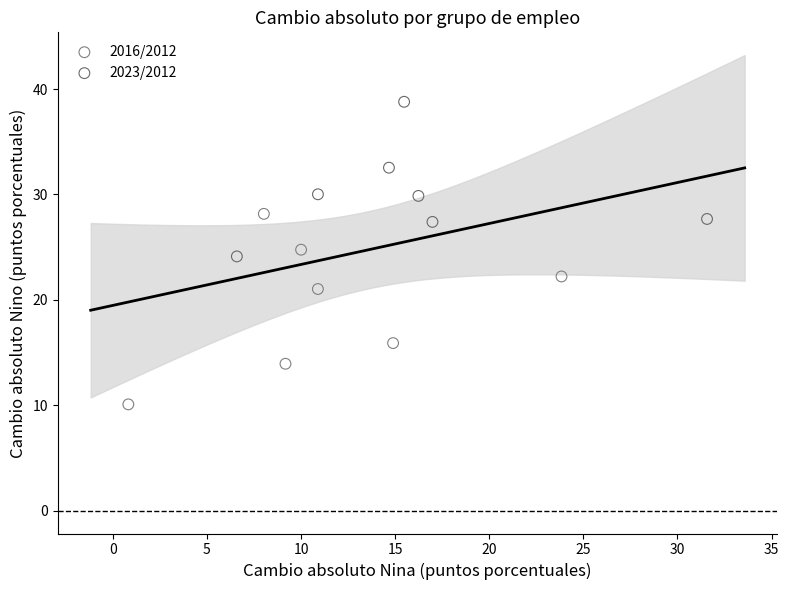

Which series reaches the maximum Y coordinate?

2023/2012